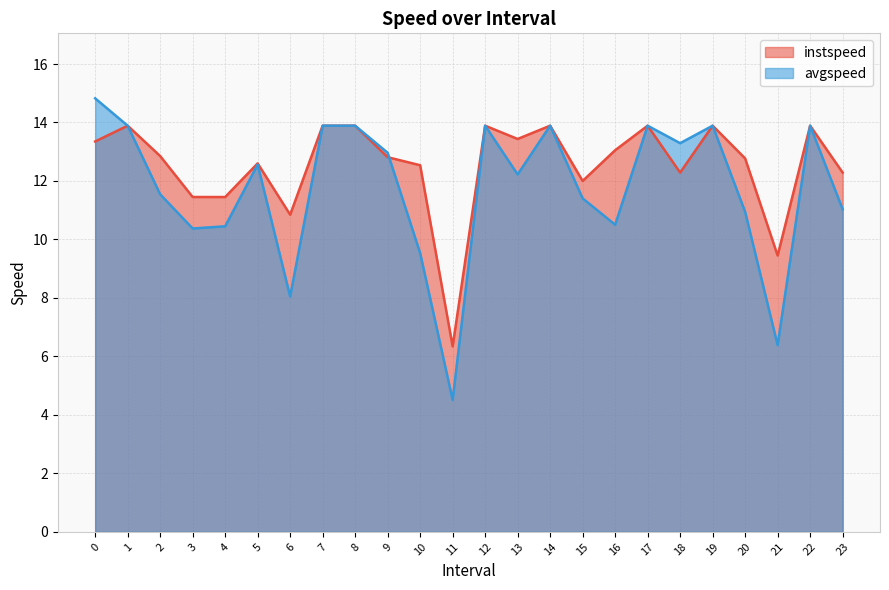

Read the instspeed value at 22.

13.9